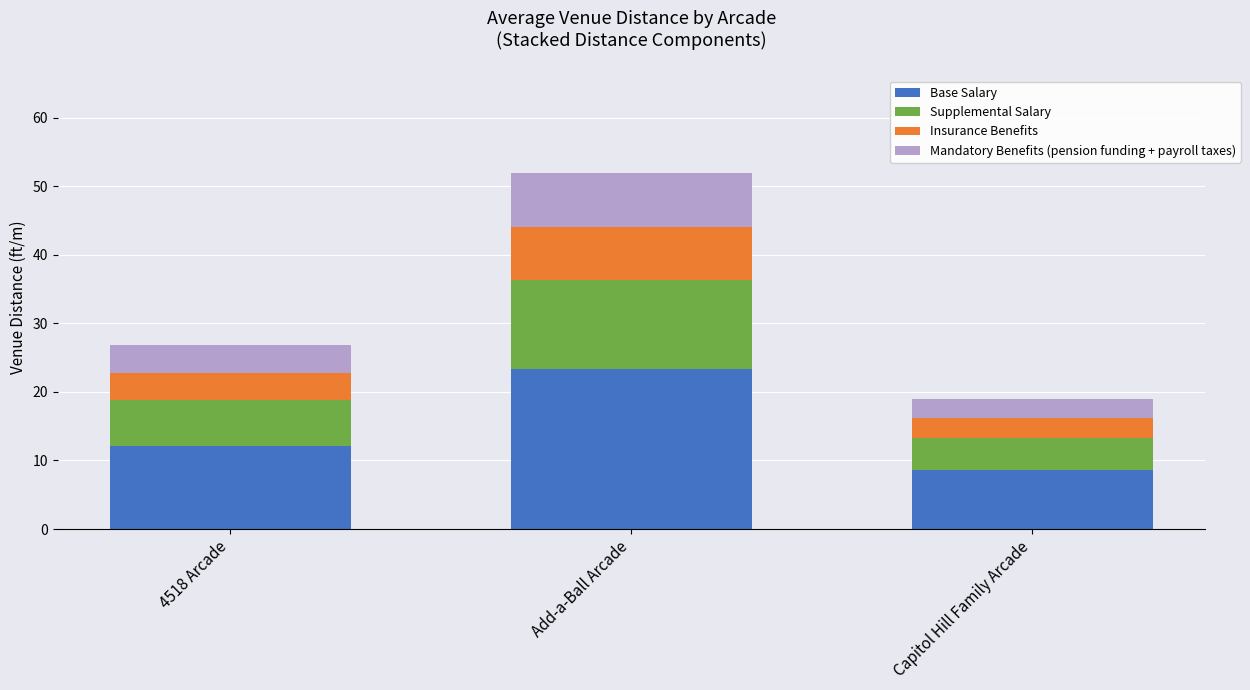

List the labels in order of Base Salary value, largest first.

Add-a-Ball Arcade, 4518 Arcade, Capitol Hill Family Arcade